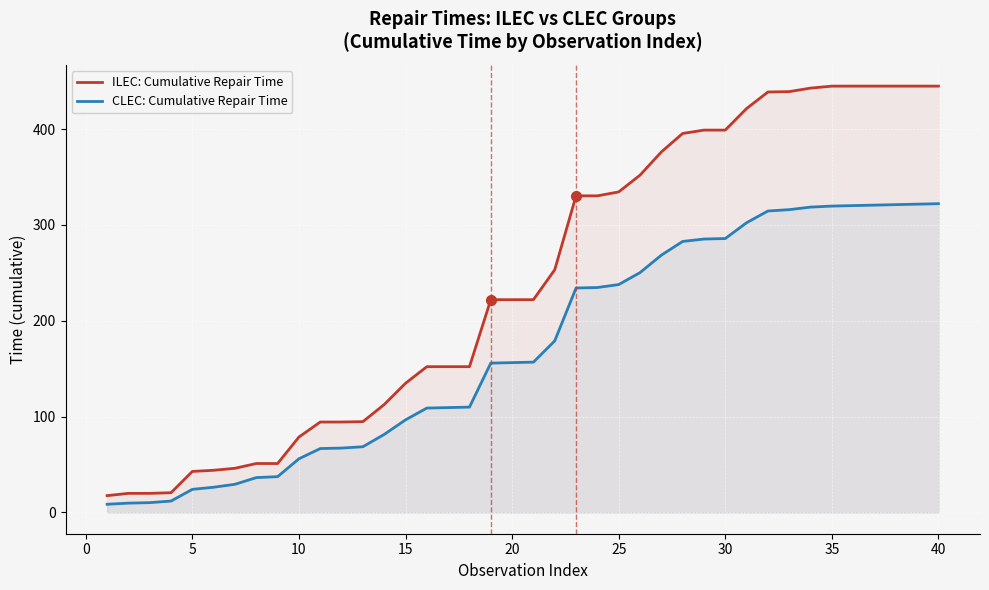

What is the difference between the highest and lowest values at 35?

125.2